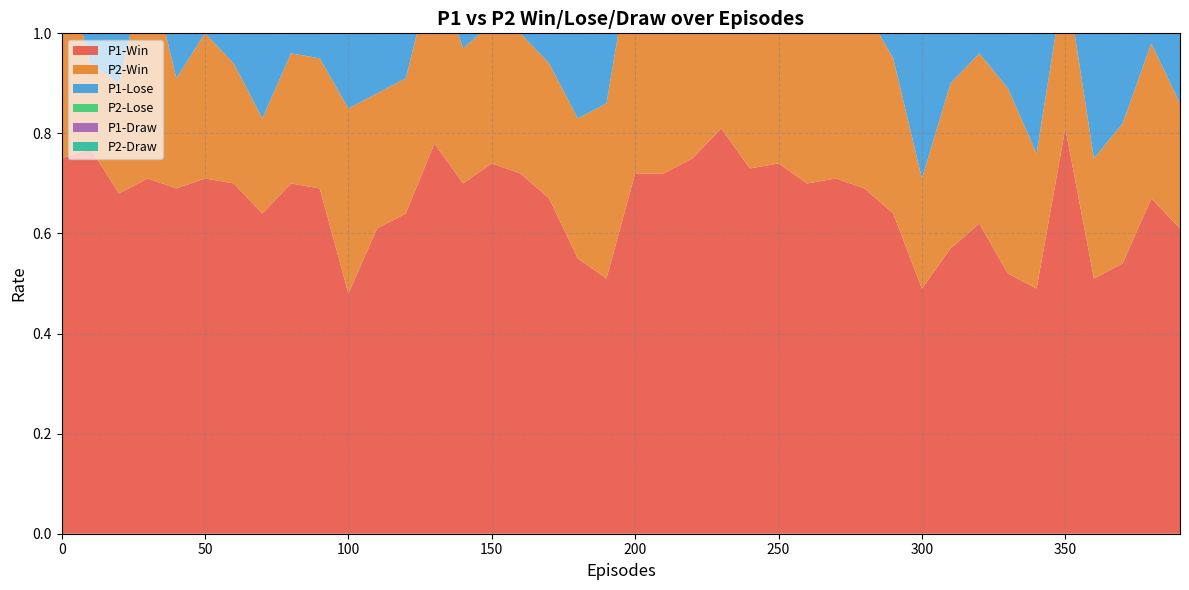

Reading left to right, list all the values displayed in this chart.

P1-Win: 0=0.8	10=0.8	20=0.7	30=0.7	40=0.7	50=0.7	60=0.7	70=0.6	80=0.7	90=0.7	100=0.5	110=0.6	120=0.6	130=0.8	140=0.7	150=0.7	160=0.7	170=0.7	180=0.6	190=0.5	200=0.7	210=0.7	220=0.8	230=0.8	240=0.7	250=0.7	260=0.7	270=0.7	280=0.7	290=0.6	300=0.5	310=0.6	320=0.6	330=0.5	340=0.5	350=0.8	360=0.5	370=0.5	380=0.7	390=0.6
P2-Win: 0=0.4	10=0.2	20=0.2	30=0.4	40=0.2	50=0.3	60=0.2	70=0.2	80=0.3	90=0.3	100=0.4	110=0.3	120=0.3	130=0.4	140=0.3	150=0.3	160=0.3	170=0.3	180=0.3	190=0.3	200=0.5	210=0.4	220=0.5	230=0.5	240=0.5	250=0.5	260=0.5	270=0.4	280=0.4	290=0.3	300=0.2	310=0.3	320=0.3	330=0.4	340=0.3	350=0.3	360=0.2	370=0.3	380=0.3	390=0.2
P1-Lose: 0=0.2	10=0.2	20=0.2	30=0.2	40=0.2	50=0.2	60=0.2	70=0.2	80=0.2	90=0.3	100=0.3	110=0.2	120=0.3	130=0.1	140=0.3	150=0.2	160=0.2	170=0.3	180=0.2	190=0.3	200=0.2	210=0.2	220=0.2	230=0.2	240=0.2	250=0.2	260=0.3	270=0.2	280=0.3	290=0.2	300=0.3	310=0.3	320=0.3	330=0.3	340=0.3	350=0.1	360=0.3	370=0.3	380=0.2	390=0.2
P2-Lose: 0=0.5	10=0.6	20=0.5	30=0.5	40=0.6	50=0.5	60=0.5	70=0.6	80=0.5	90=0.5	100=0.5	110=0.6	120=0.5	130=0.5	140=0.6	150=0.5	160=0.5	170=0.5	180=0.5	190=0.5	200=0.5	210=0.5	220=0.5	230=0.5	240=0.5	250=0.4	260=0.4	270=0.6	280=0.5	290=0.5	300=0.7	310=0.5	320=0.5	330=0.4	340=0.5	350=0.5	360=0.6	370=0.5	380=0.5	390=0.6
P1-Draw: 0=0.1	10=0.0	20=0.1	30=0.1	40=0.1	50=0.1	60=0.1	70=0.1	80=0.1	90=0.0	100=0.2	110=0.2	120=0.1	130=0.1	140=0.0	150=0.1	160=0.1	170=0.1	180=0.2	190=0.1	200=0.0	210=0.1	220=0.0	230=0.0	240=0.1	250=0.1	260=0.0	270=0.1	280=0.0	290=0.1	300=0.2	310=0.1	320=0.1	330=0.1	340=0.2	350=0.1	360=0.1	370=0.2	380=0.1	390=0.2
P2-Draw: 0=0.1	10=0.3	20=0.3	30=0.0	40=0.2	50=0.2	60=0.2	70=0.3	80=0.2	90=0.3	100=0.2	110=0.1	120=0.2	130=0.2	140=0.2	150=0.2	160=0.2	170=0.3	180=0.2	190=0.1	200=0.1	210=0.1	220=0.0	230=0.0	240=0.0	250=0.1	260=0.0	270=0.0	280=0.2	290=0.2	300=0.1	310=0.2	320=0.1	330=0.2	340=0.2	350=0.2	360=0.2	370=0.2	380=0.2	390=0.2